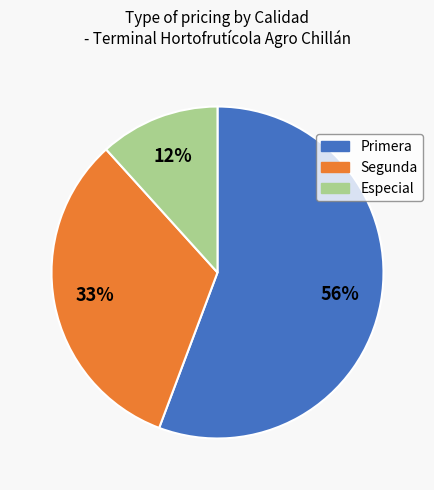

True or false: Primera accounts for 1% of the total.

False